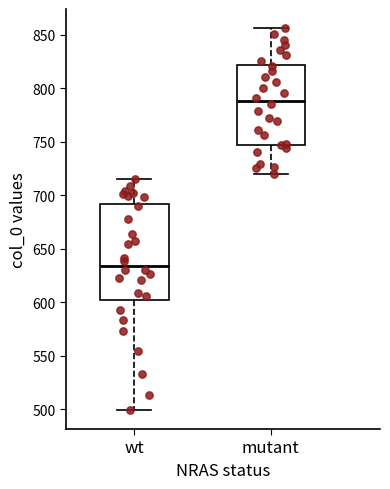

Which box is the tallest, from its lower edge to its upper edge?

wt